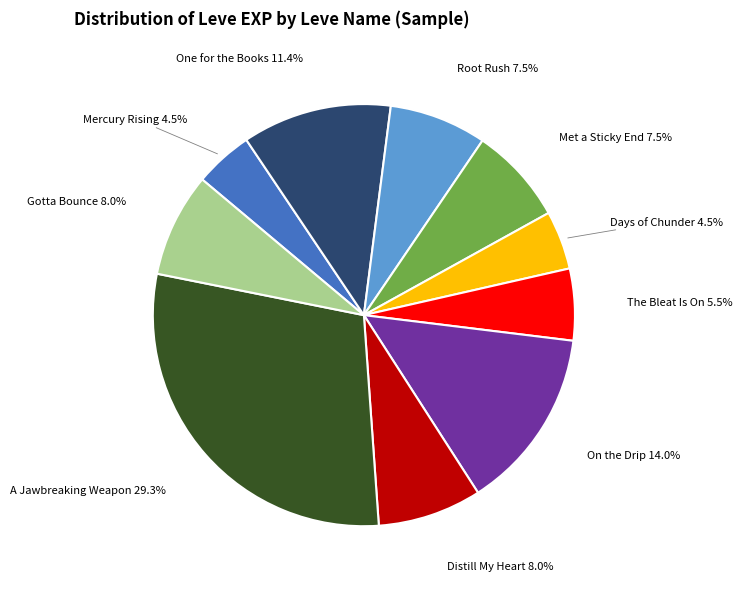

What is the largest slice in the pie chart?

A Jawbreaking Weapon